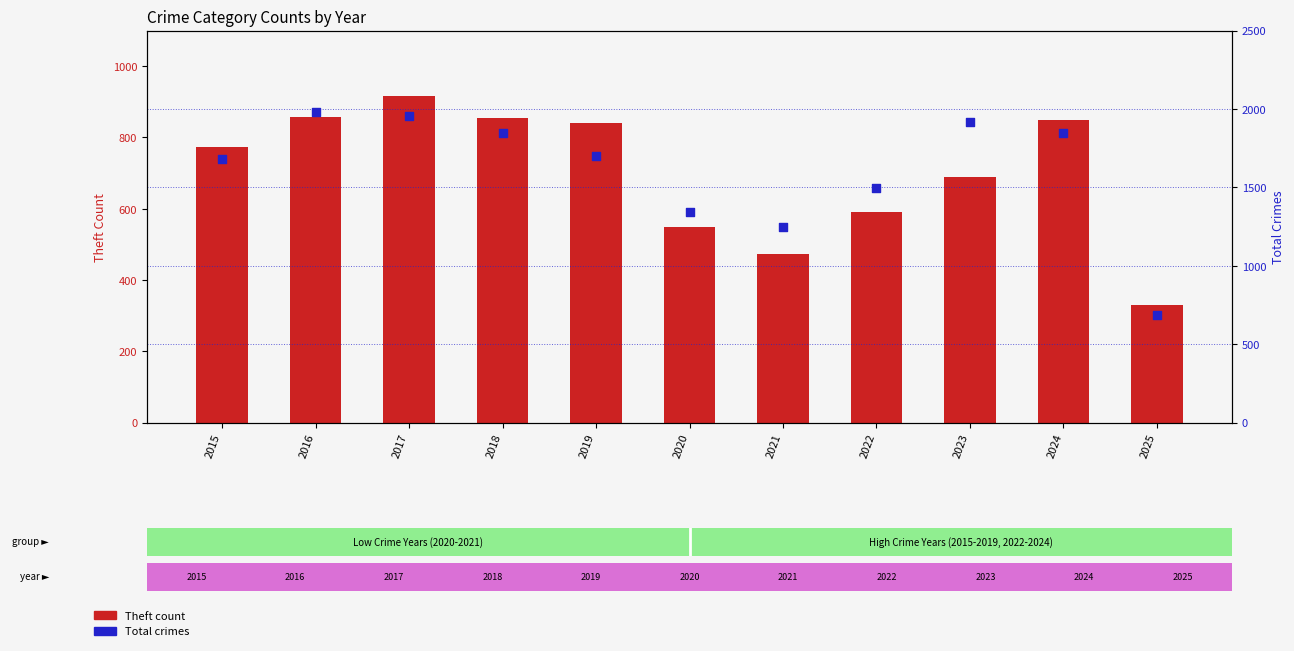

Which series reaches the maximum Y coordinate?

Total crimes